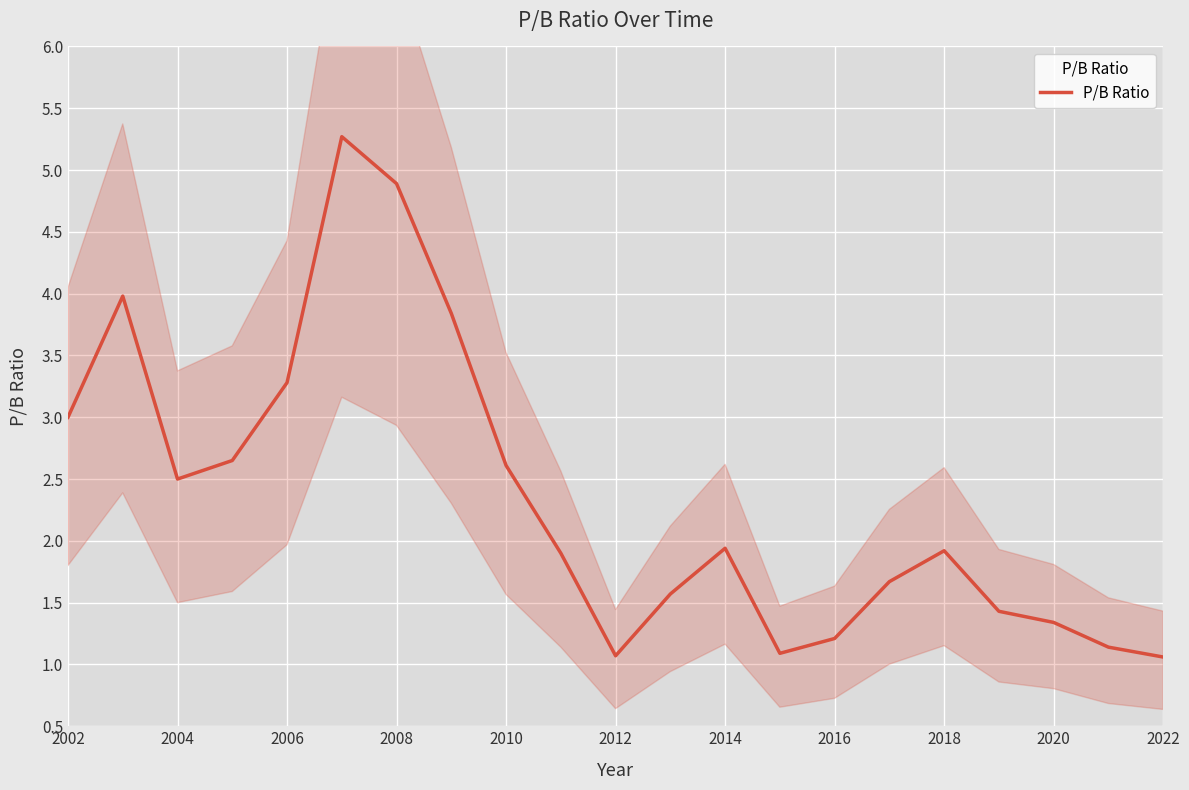

What is the greatest value displayed?

5.3